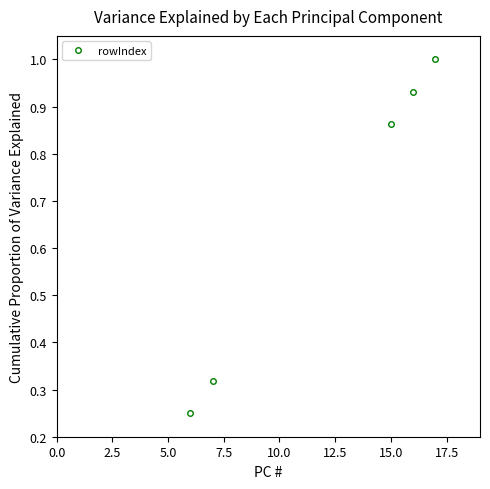

What is the value of the 5th point from the left?

1.0